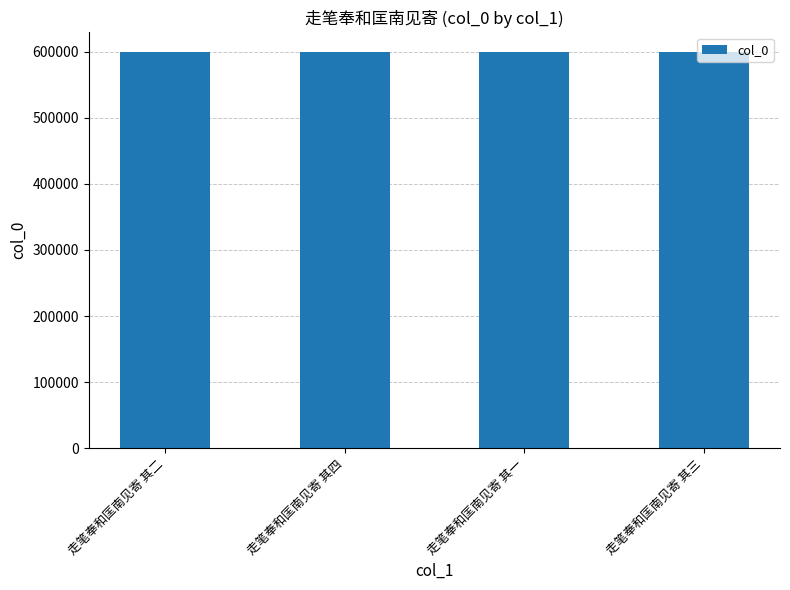

What is the approximate value at 走笔奉和匡南见寄 其一?

599491